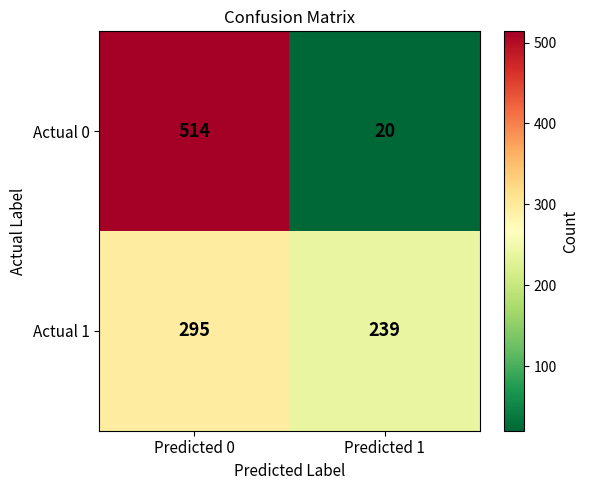

Which series has the largest range (max minus min)?

Actual 0